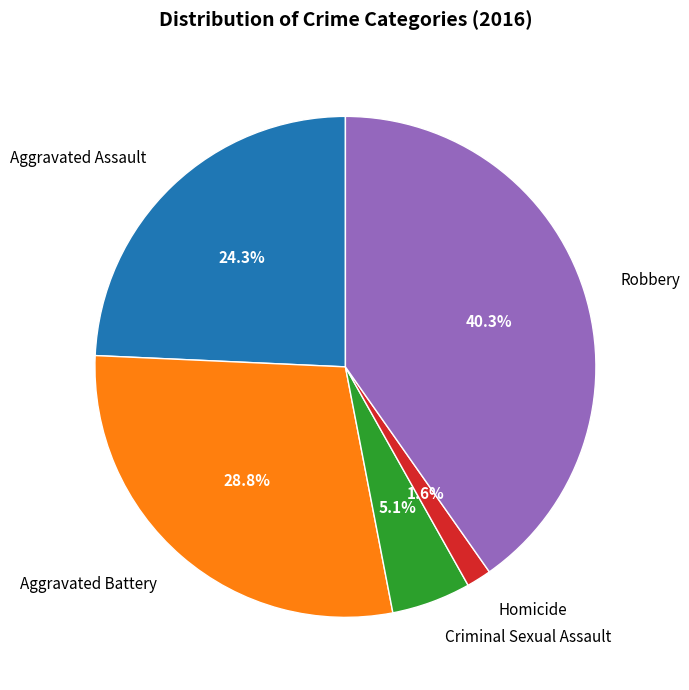

To the nearest percent, what is the difference between the largest and smallest slice percentages?

39%